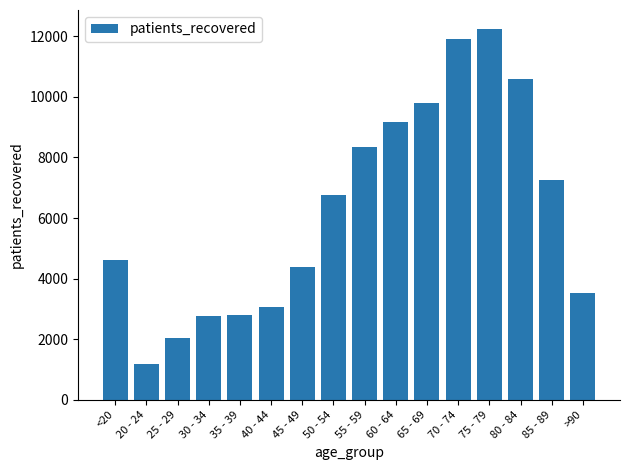

What is the average value?

6275